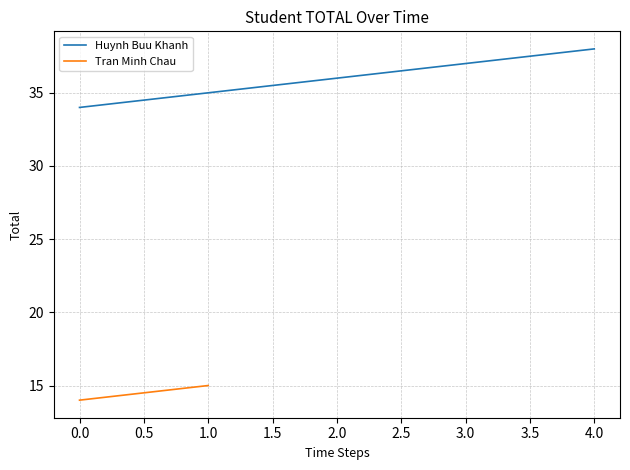

The value at 4 is 13. True or false?

False